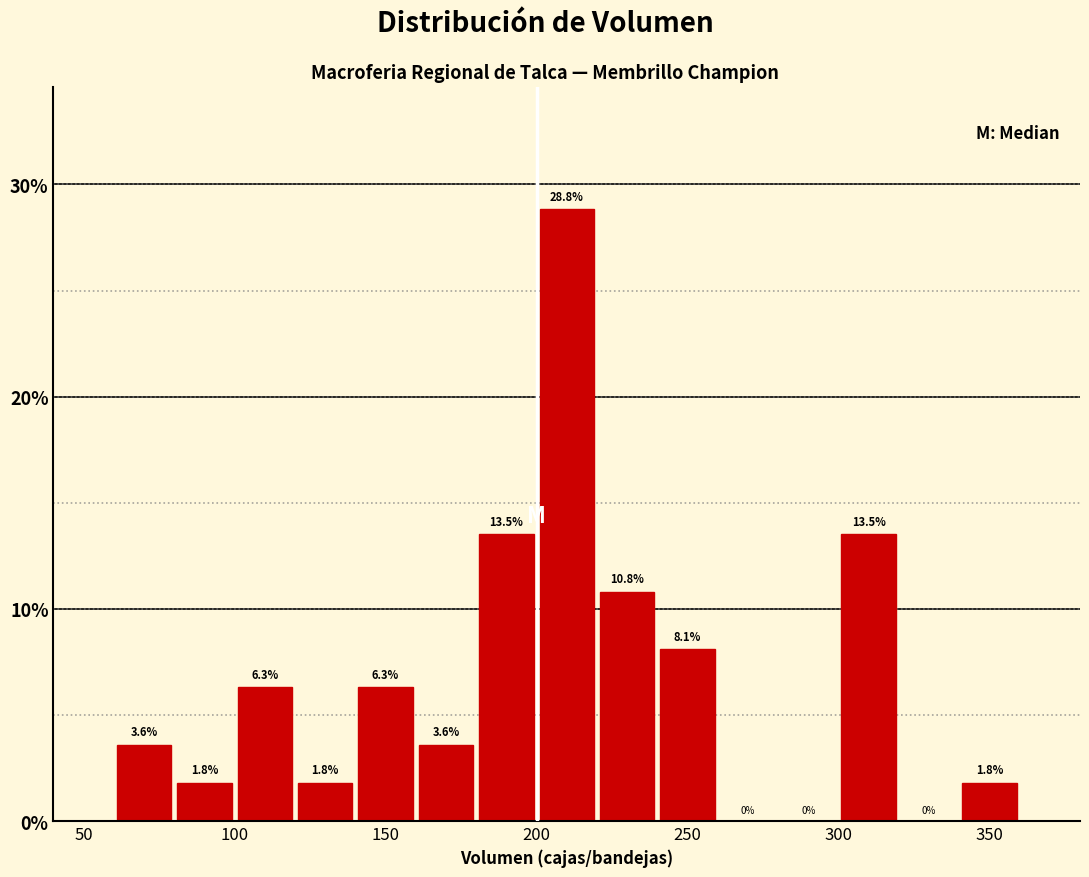

What is the height of the bar covering 160 to 180 on the x-axis?

3.6